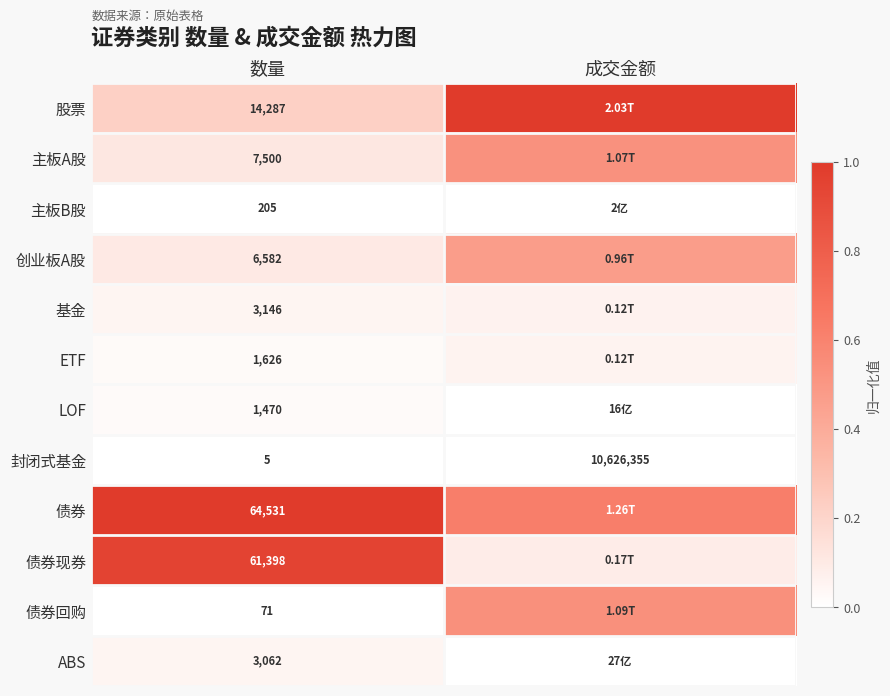

Is the value of 封闭式基金 at 数量 greater than the value of ETF at 数量?

No